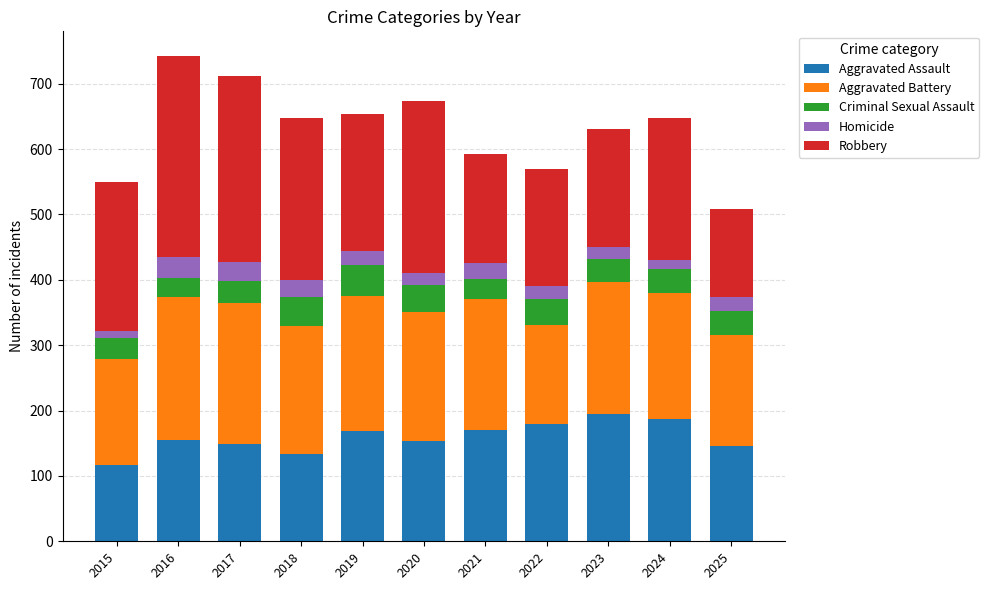

Does the chart contain any negative values?

No